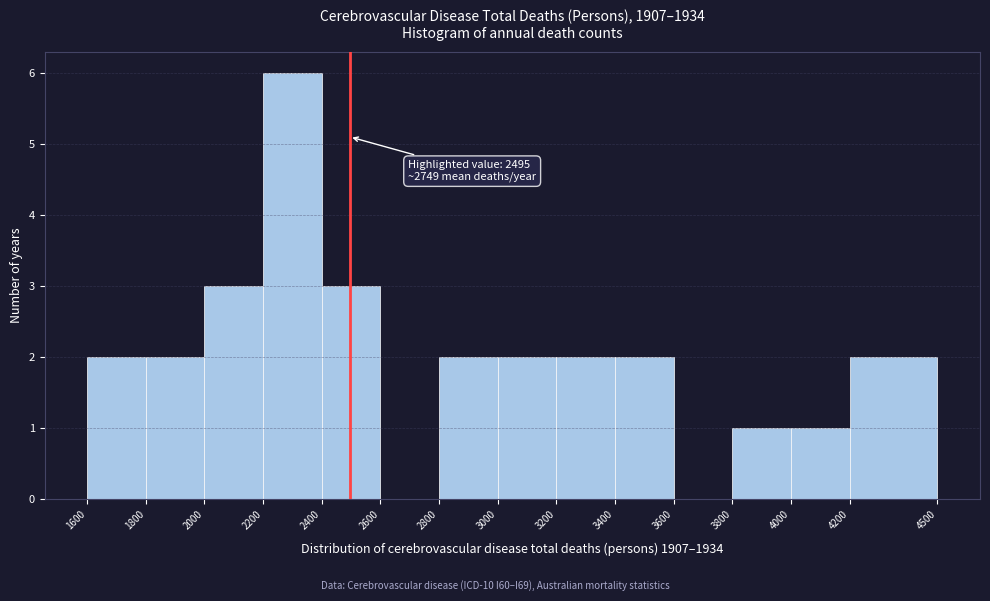

Over which range of the x-axis is the bar tallest?

2200 to 2400